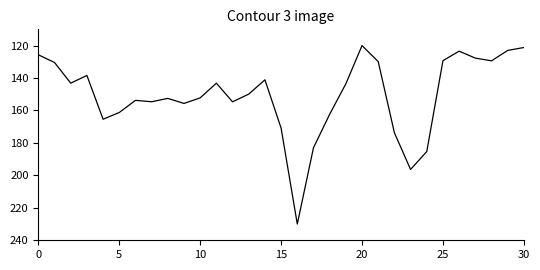

How many values are below 149?

15